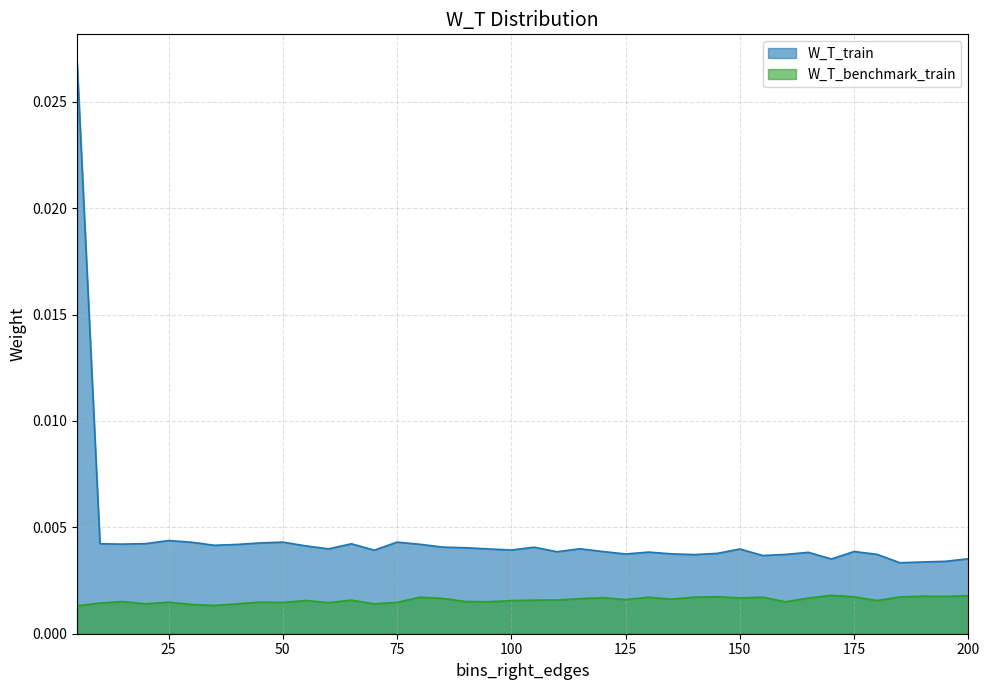

Which series has the largest range (max minus min)?

W_T_train